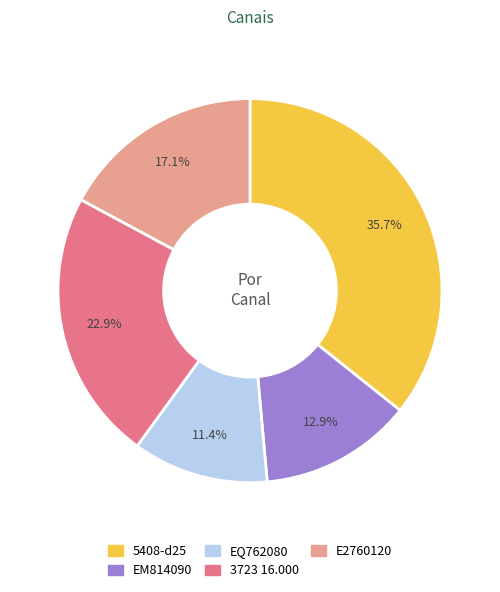

Combined, do 3723 16.000 and EQ762080 account for over 50%?

No